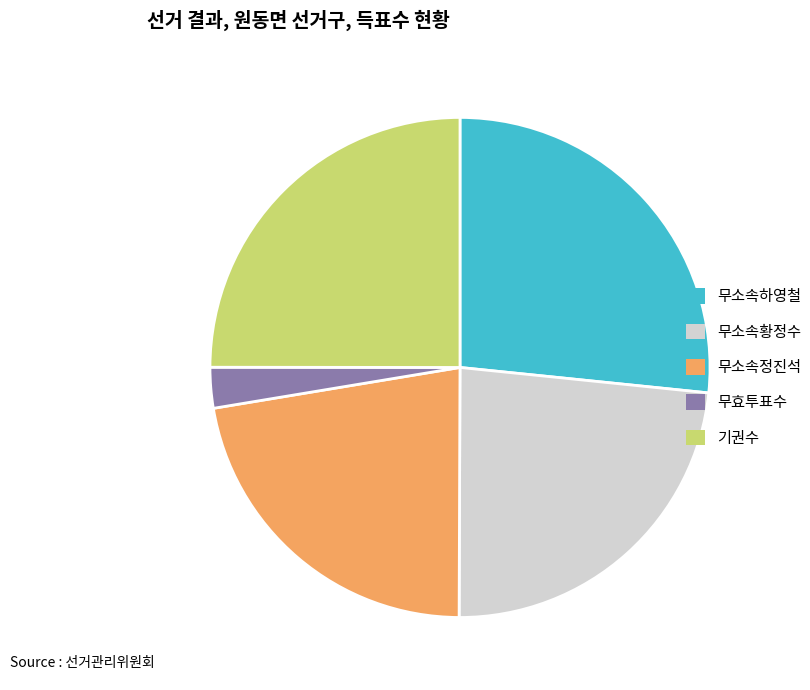

What is the largest slice in the pie chart?

무소속하영철